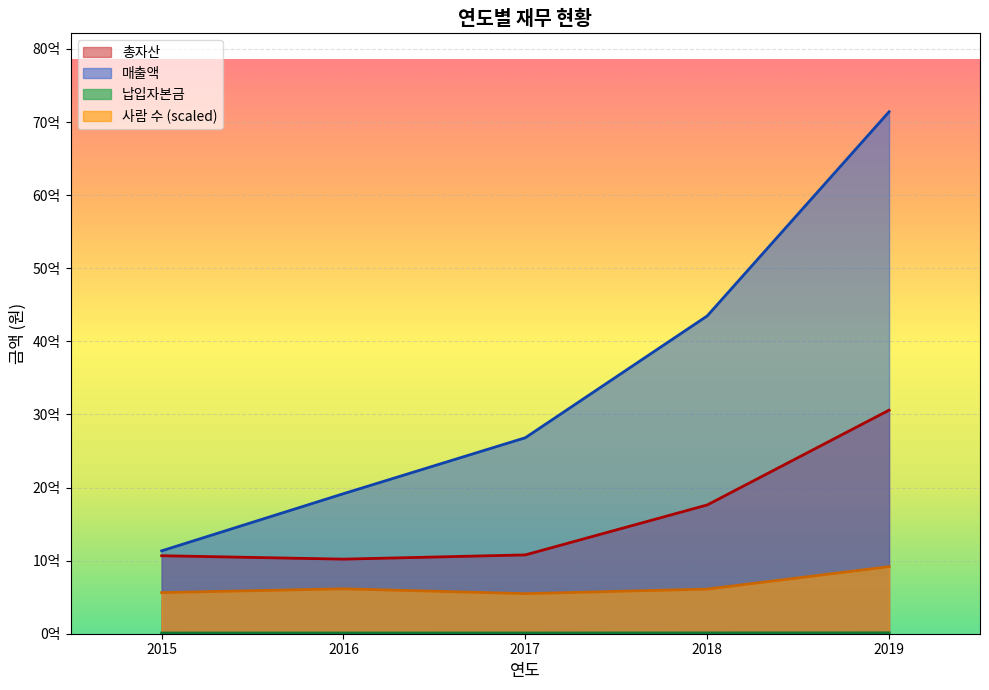

Which series has the largest total across all categories?

매출액